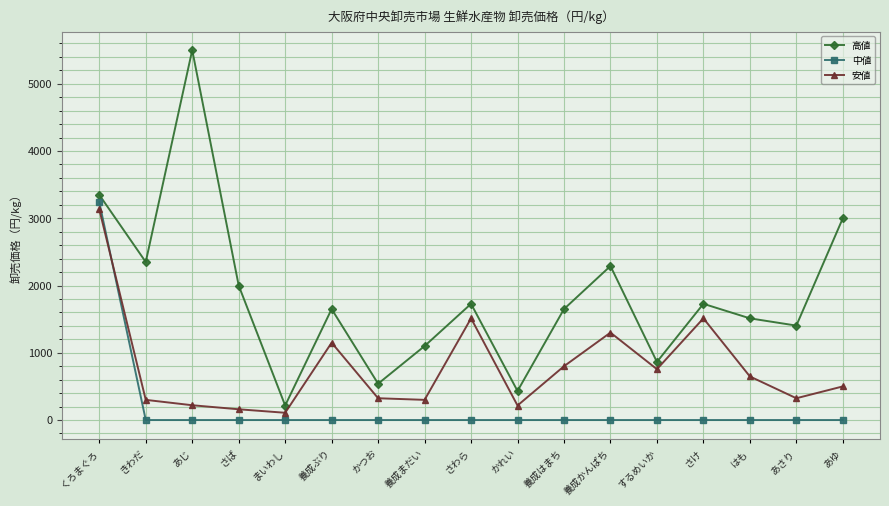

Count the number of categories in the chart.

17